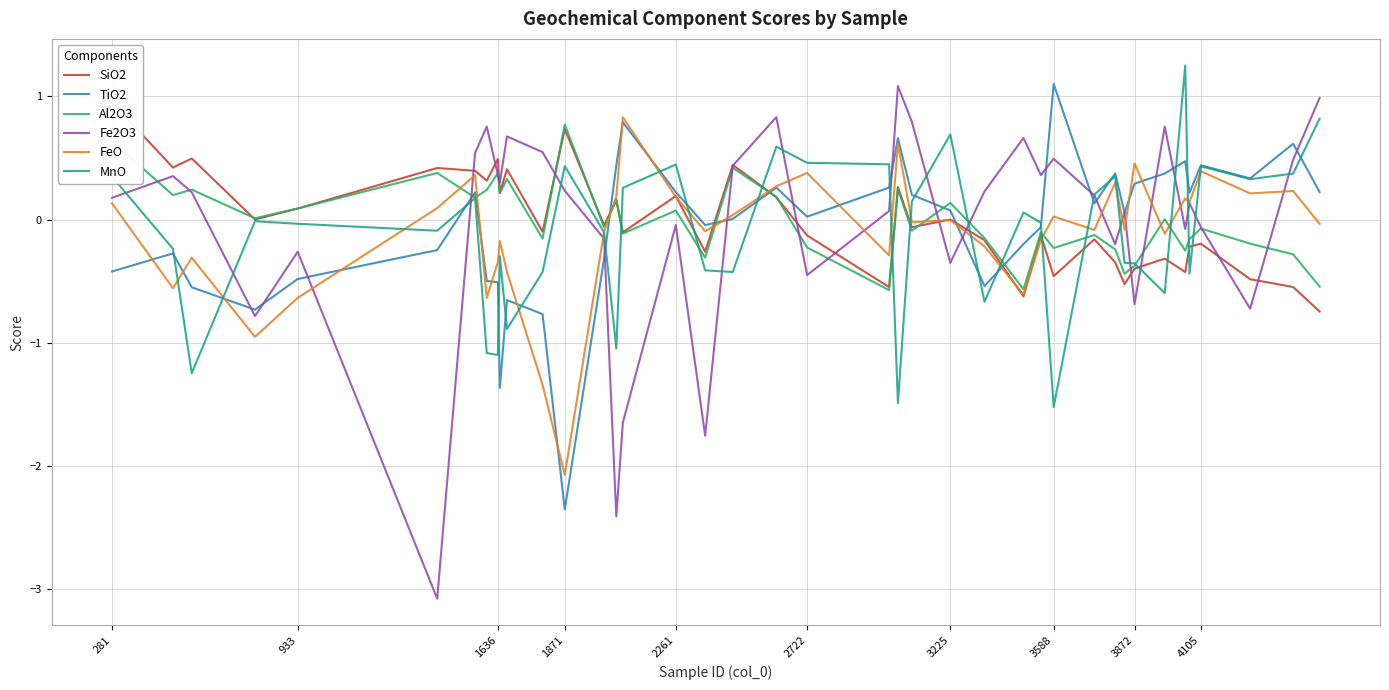

Is it true that FeO equals 0.1 at 281?

True